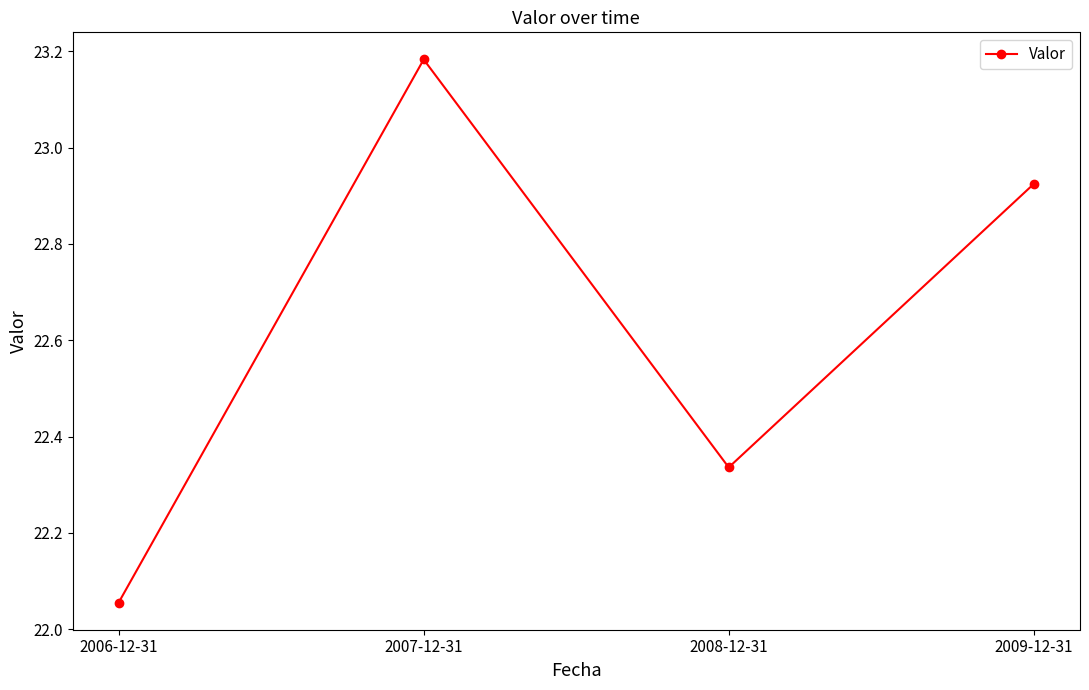

How many lines are shown in the chart?

1